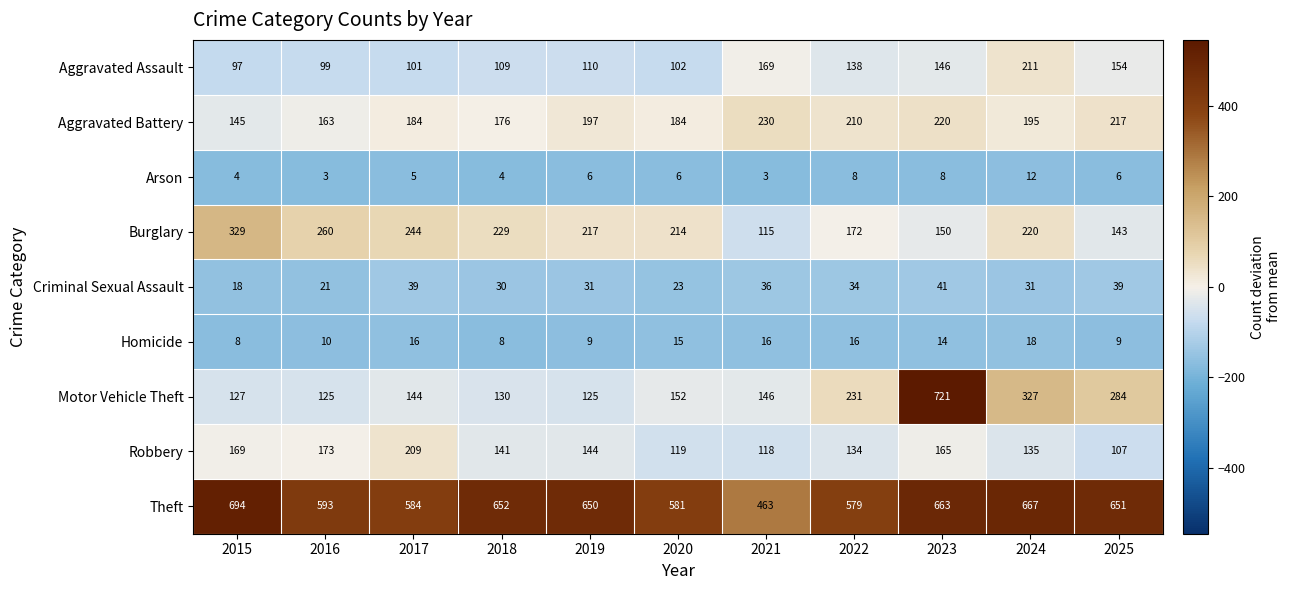

What is the spread (max minus min) of values at 2017?

579